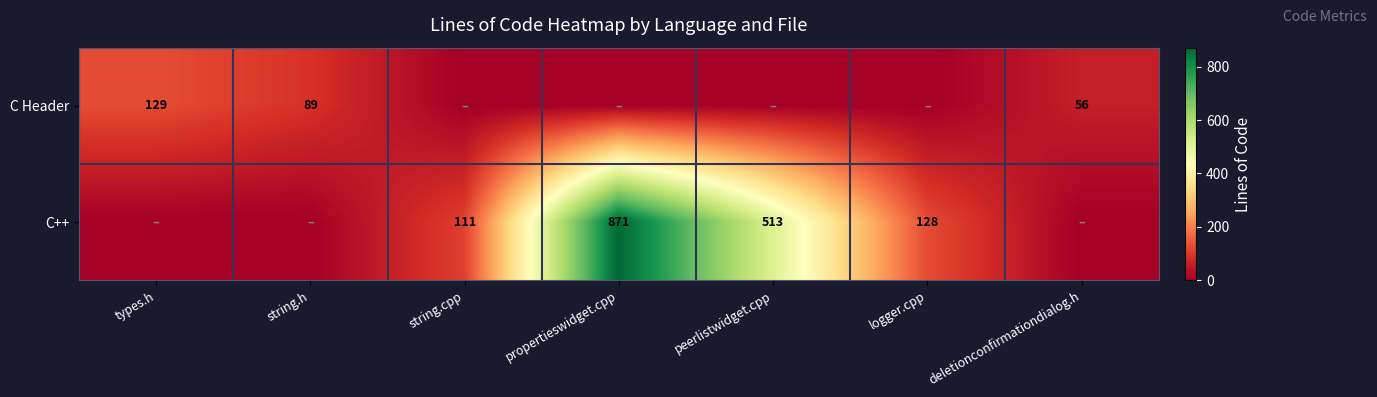

Count the number of categories in the chart.

7